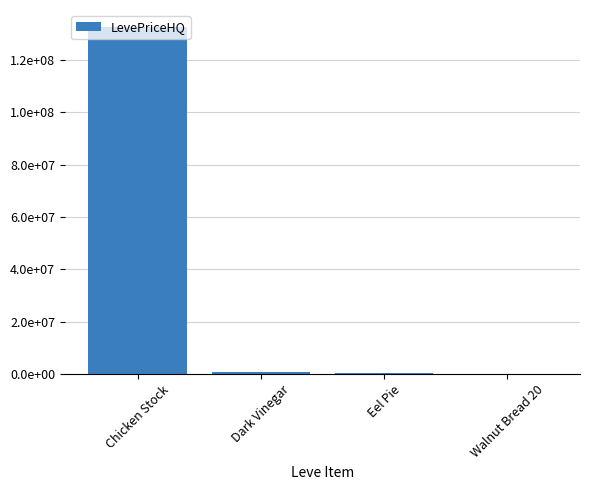

Are the bars horizontal?

No